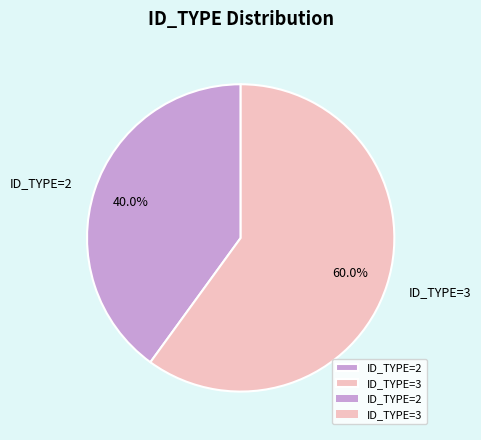

What is the ratio of the value at ID_TYPE=3 to the value at ID_TYPE=2?

1.5